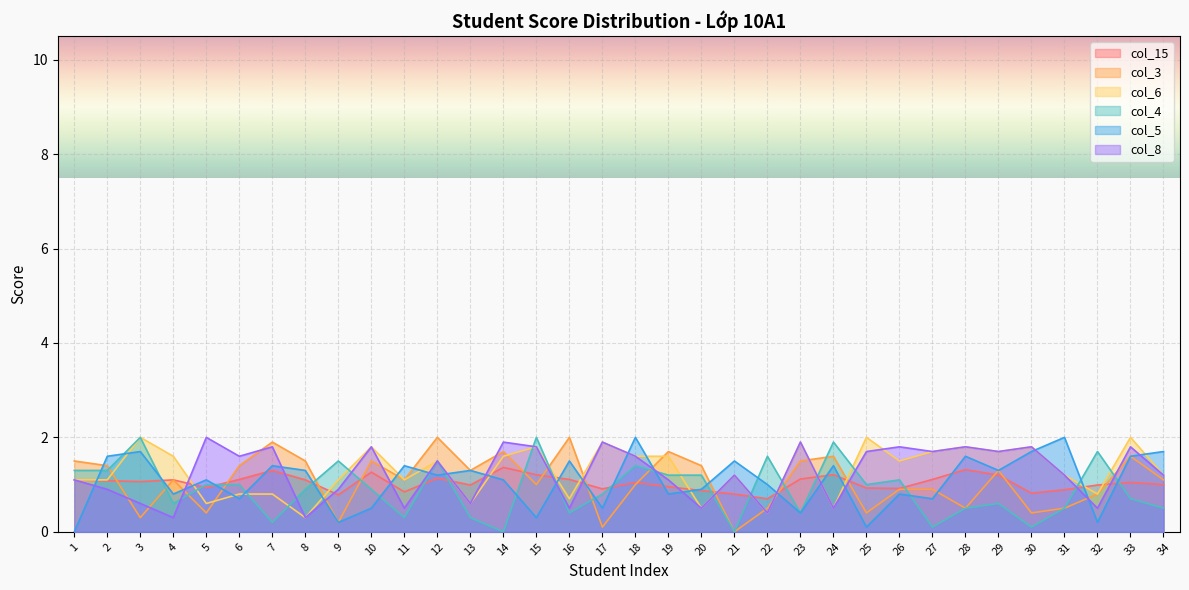

Between which two adjacent categories do col_3 and col_6 first intersect?

2 and 3